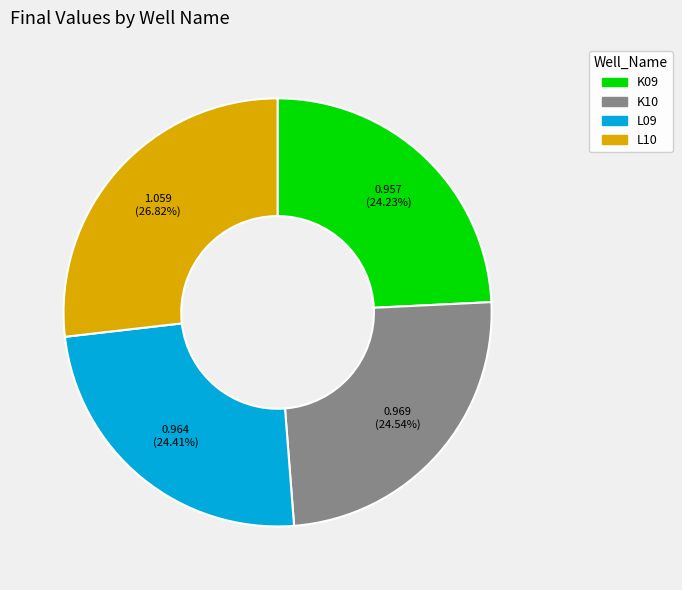

Is there a majority slice in this chart?

No